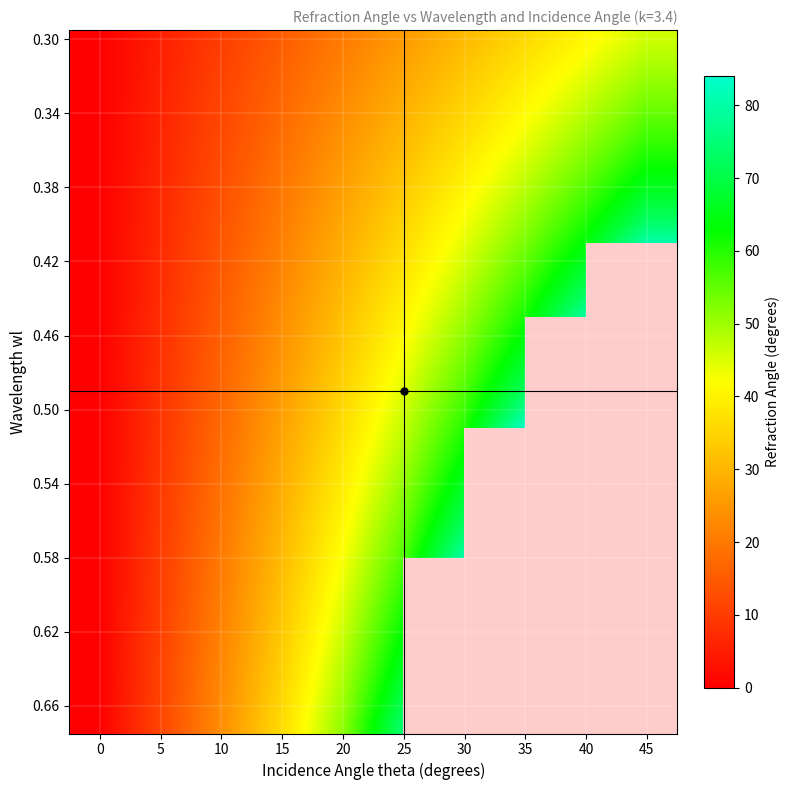

What is the spread (max minus min) of values at 10?

13.1